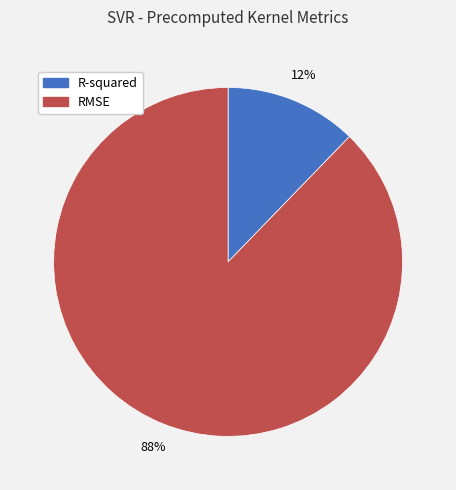

To the nearest percent, what portion does R-squared represent?

12%